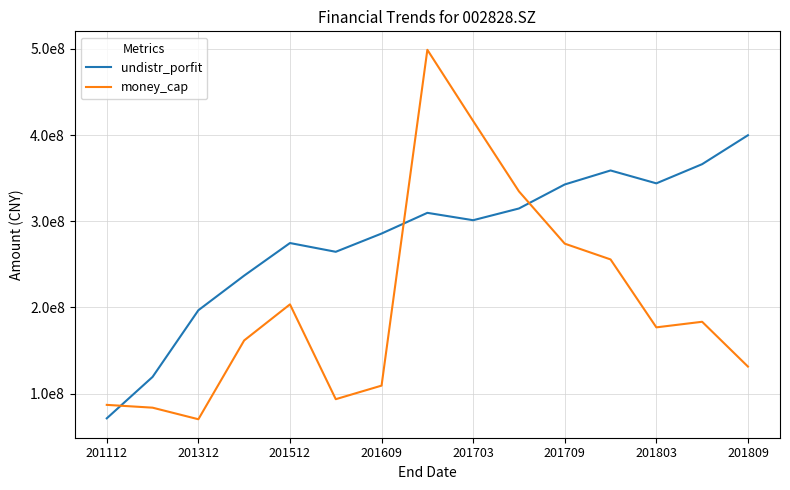

Is this an area chart (filled region under the line)?

No